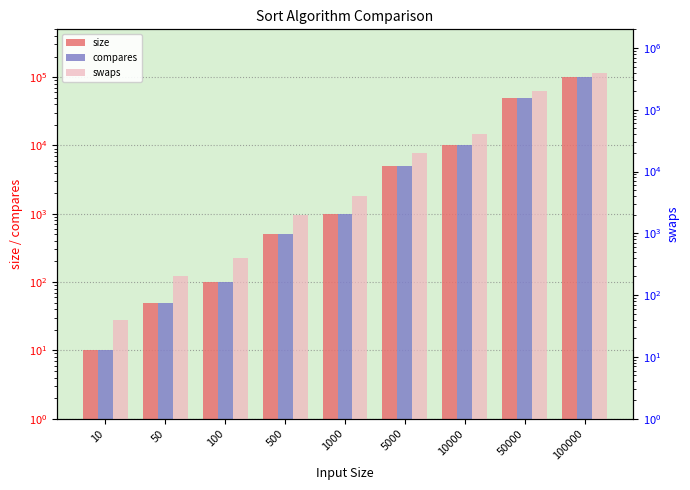

Is it true that size equals 24746 at 100000?

False